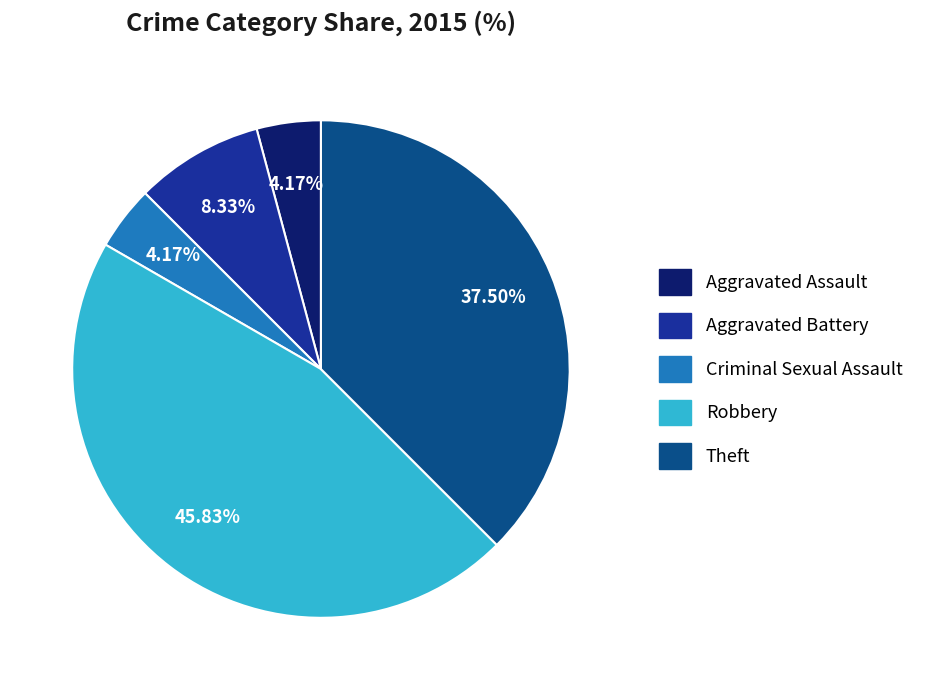

Is the sum of Theft and Aggravated Assault greater than half?

No